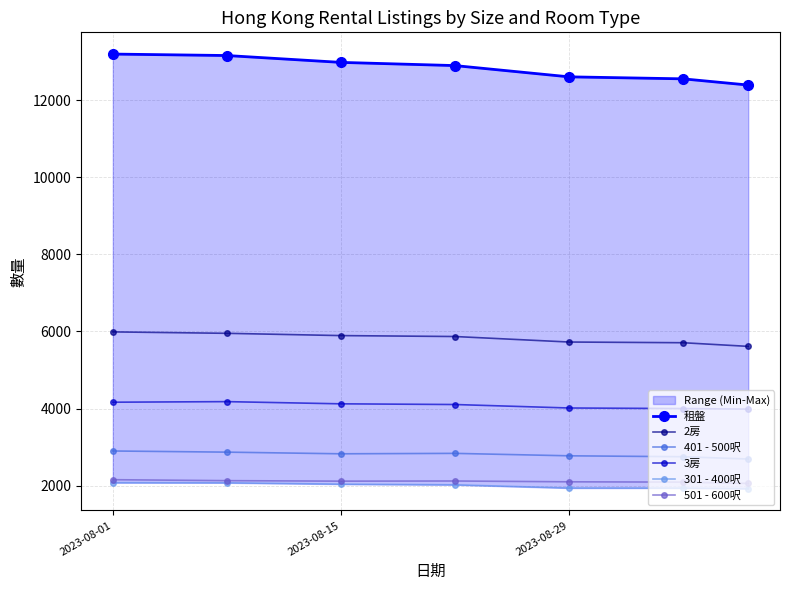

What is the average value of the 301 - 400呎 series?

1999